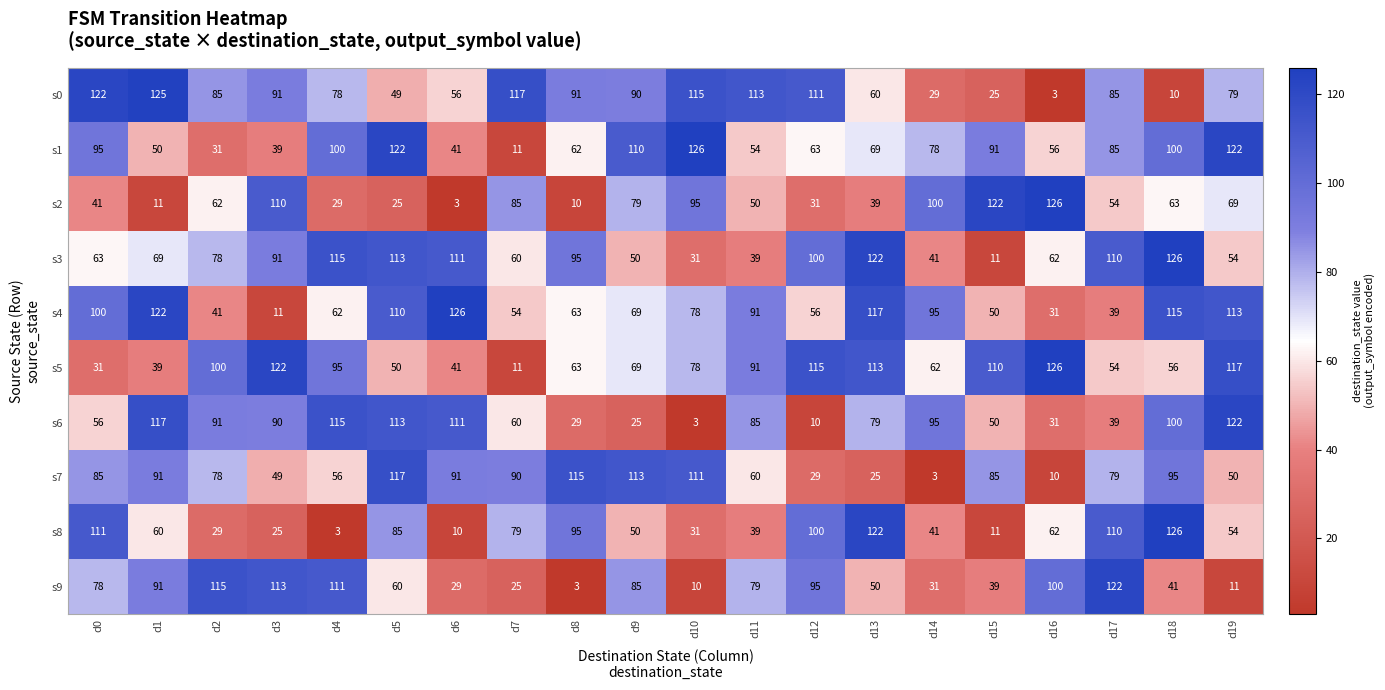

How many values in the s7 series are below 85?

10